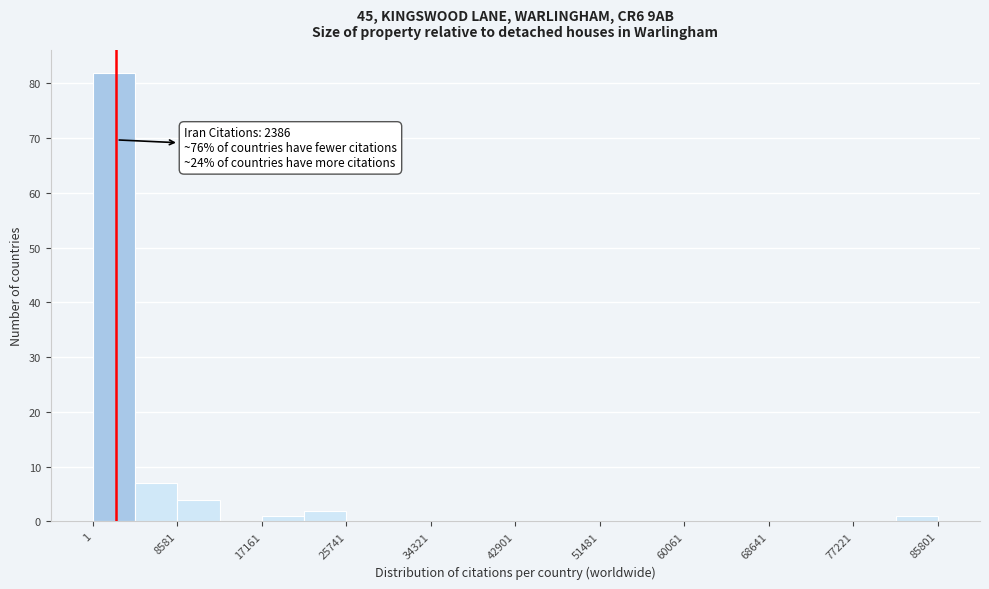

Which range on the x-axis has the tallest bar?

0 to 4000